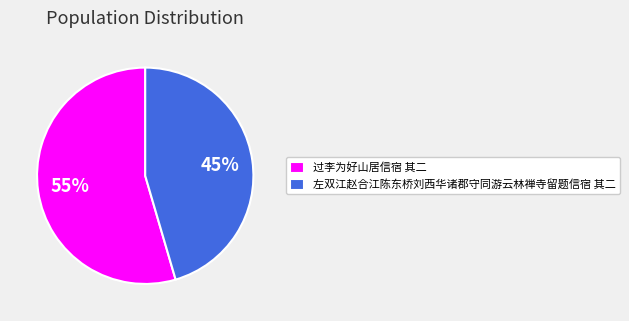

Rank the categories by value from lowest to highest.

左双江赵合江陈东桥刘西华诸郡守同游云林禅寺留题信宿 其二, 过李为好山居信宿 其二